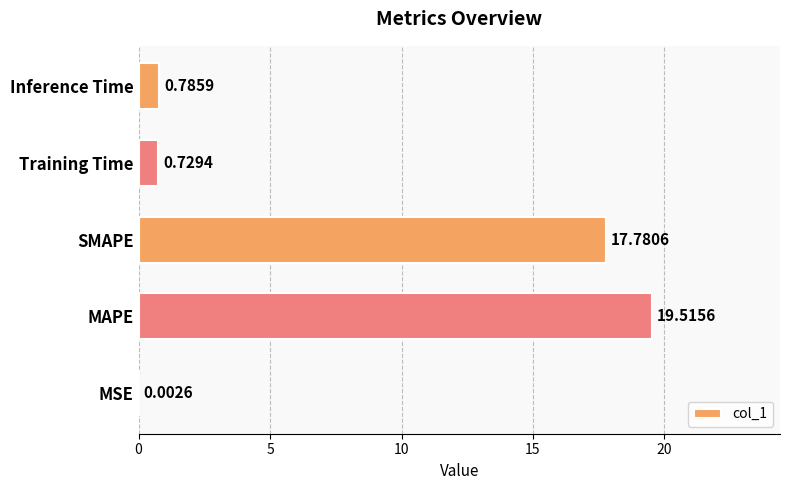

Which label corresponds to the largest value in the chart?

MAPE